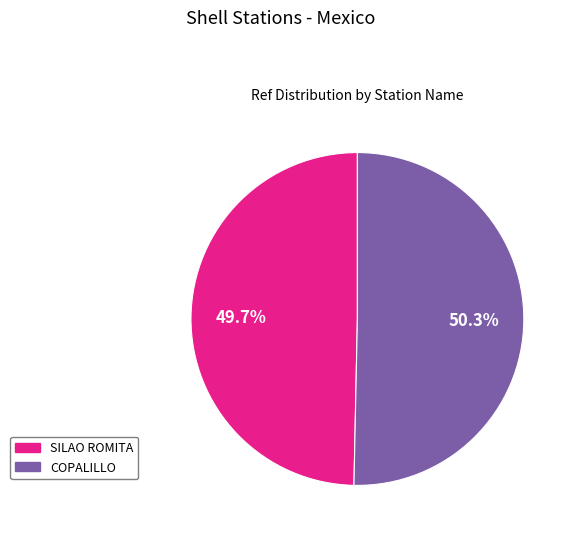

How many slices are in this pie chart?

2